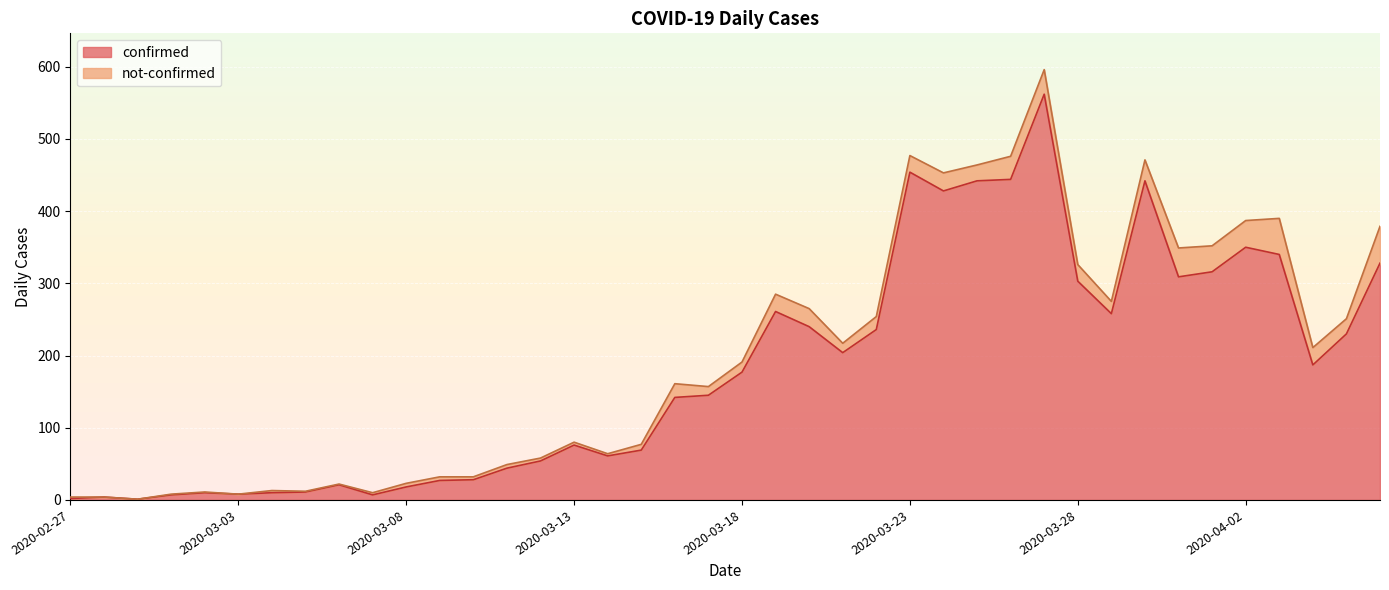

True or false: the data shows 532 at 2020-03-31.

False